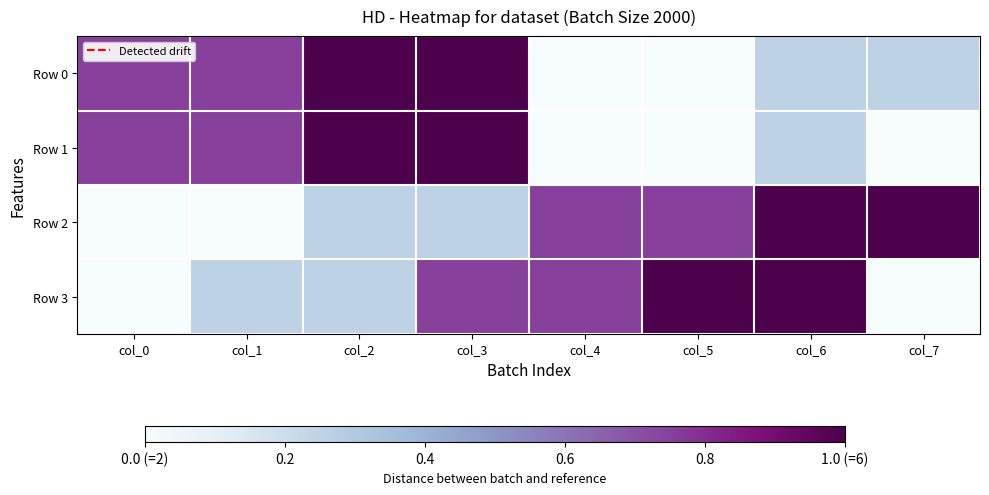

Between col_0 and col_3, which is larger?

col_3